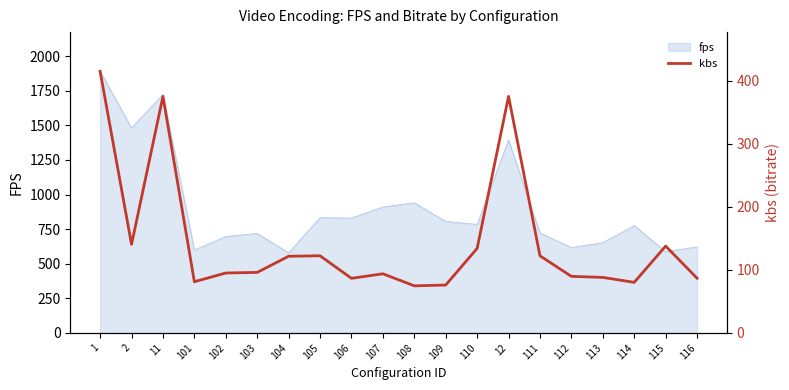

What is the label of the 6th point from the right?

111